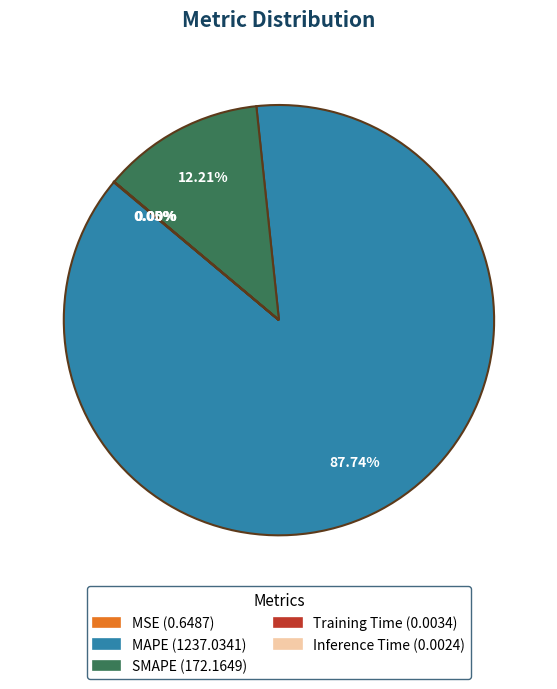

What is the majority slice?

MAPE